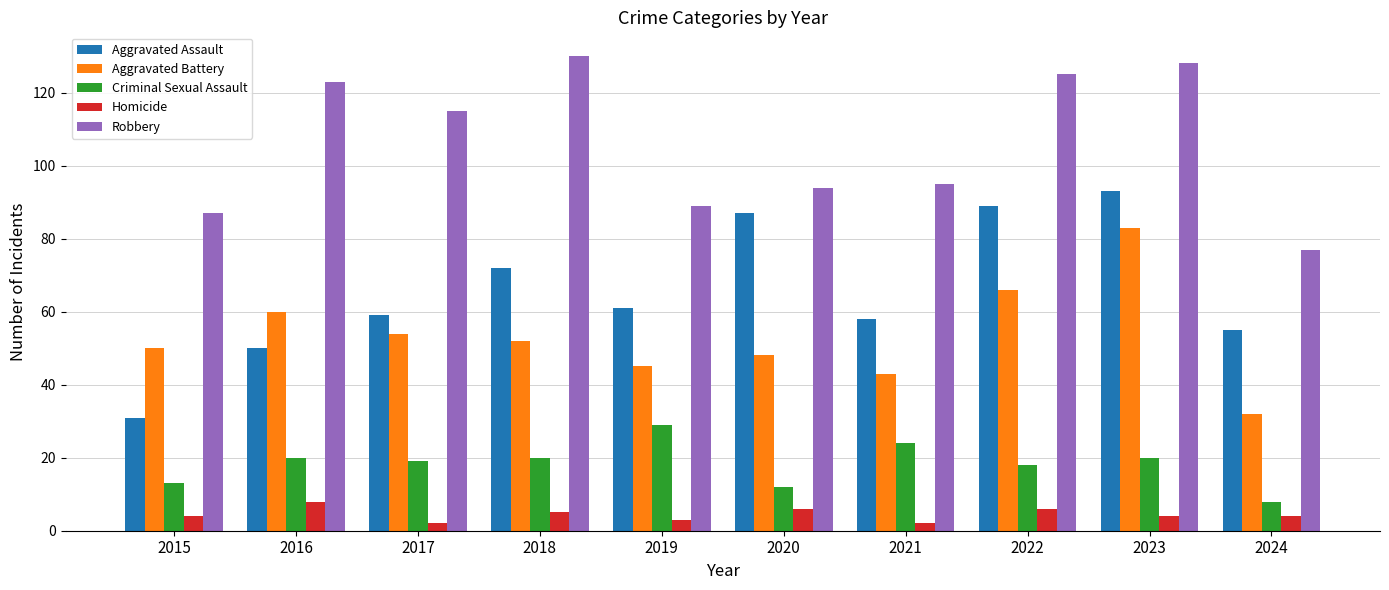

Reading left to right, what are all the values shown in this chart?

Aggravated Assault: 31	50	59	72	61	87	58	89	93	55
Aggravated Battery: 50	60	54	52	45	48	43	66	83	32
Criminal Sexual Assault: 13	20	19	20	29	12	24	18	20	8
Homicide: 4	8	2	5	3	6	2	6	4	4
Robbery: 87	123	115	130	89	94	95	125	128	77